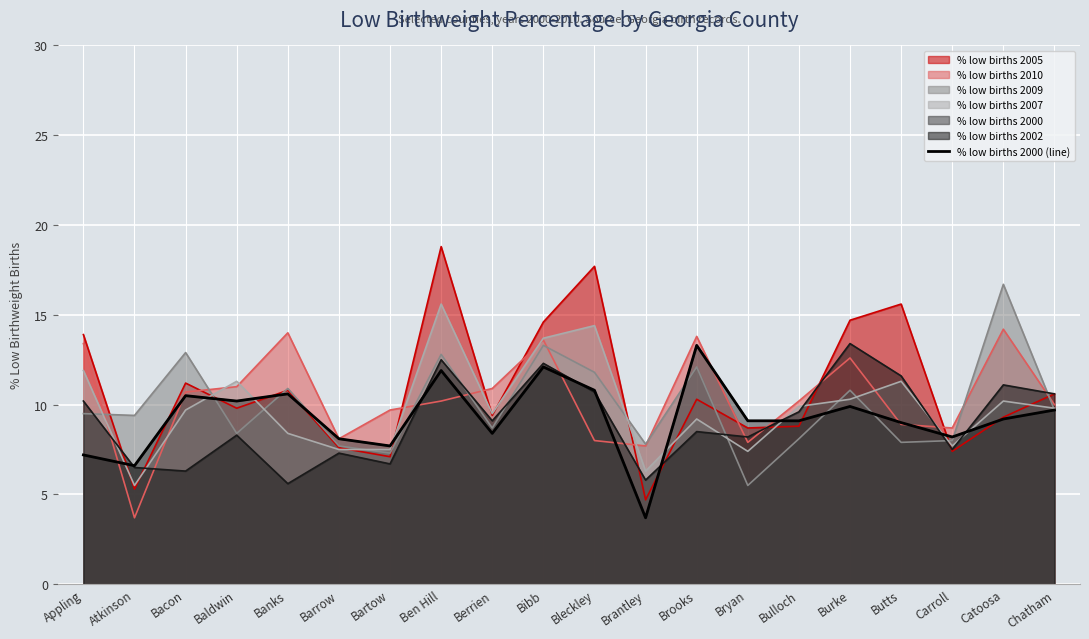

Does the chart display data point markers on the line(s)?

No